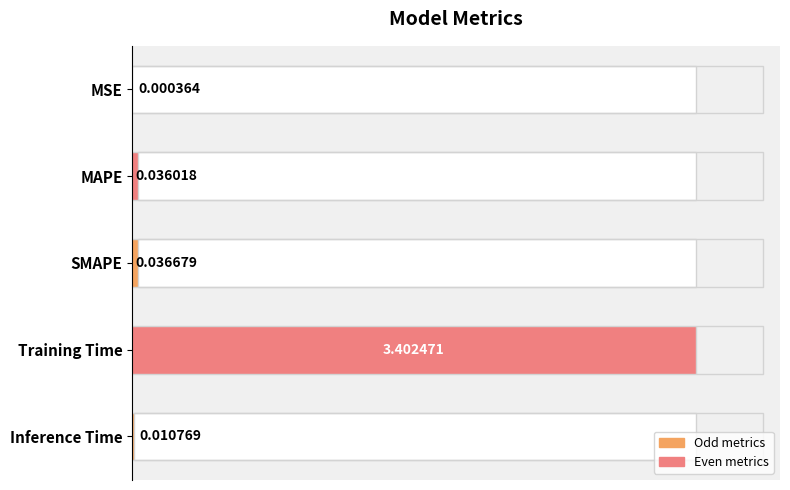

What is the value of the 4th bar from the left?

3.4